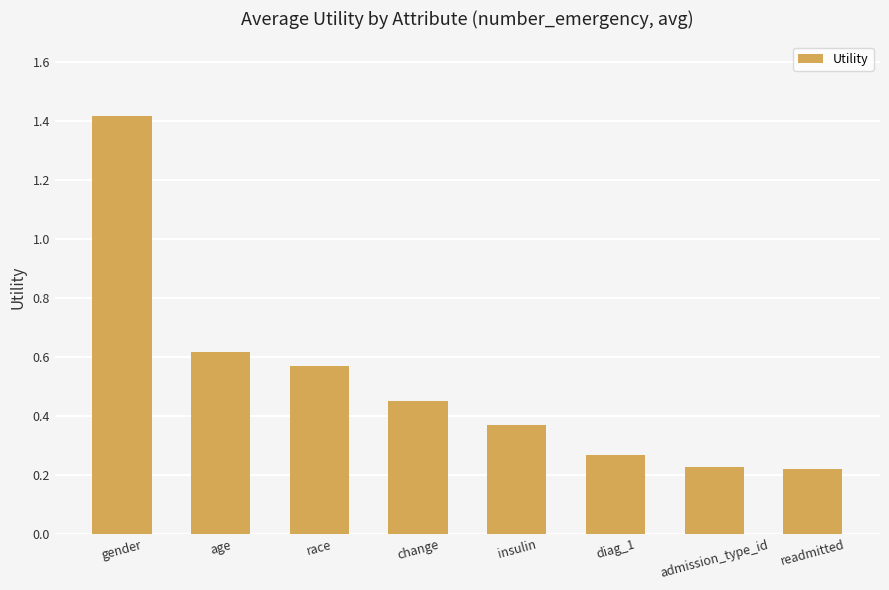

How many bars are there in total?

8